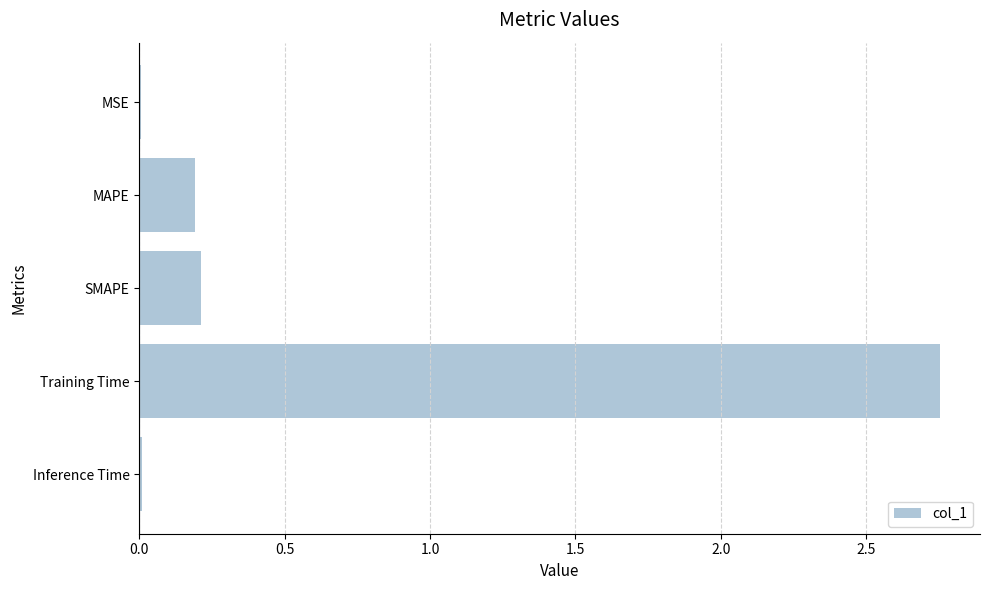

The value at MAPE is 0.3. True or false?

False